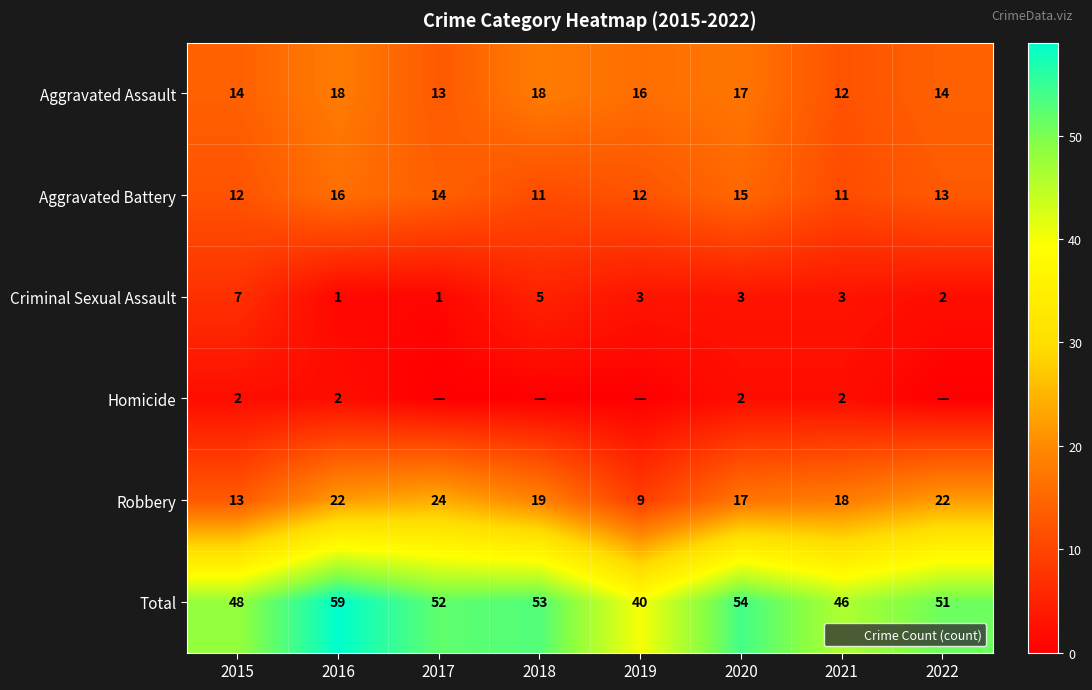

How many distinct data groups are displayed?

6